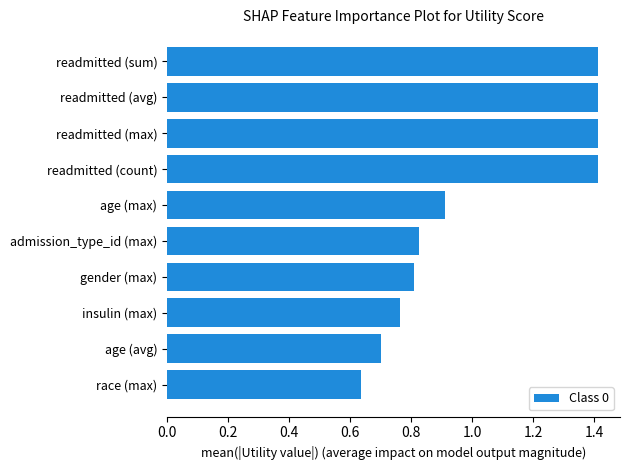

The chart shows a value of 0.8 at gender (max). True or false?

True